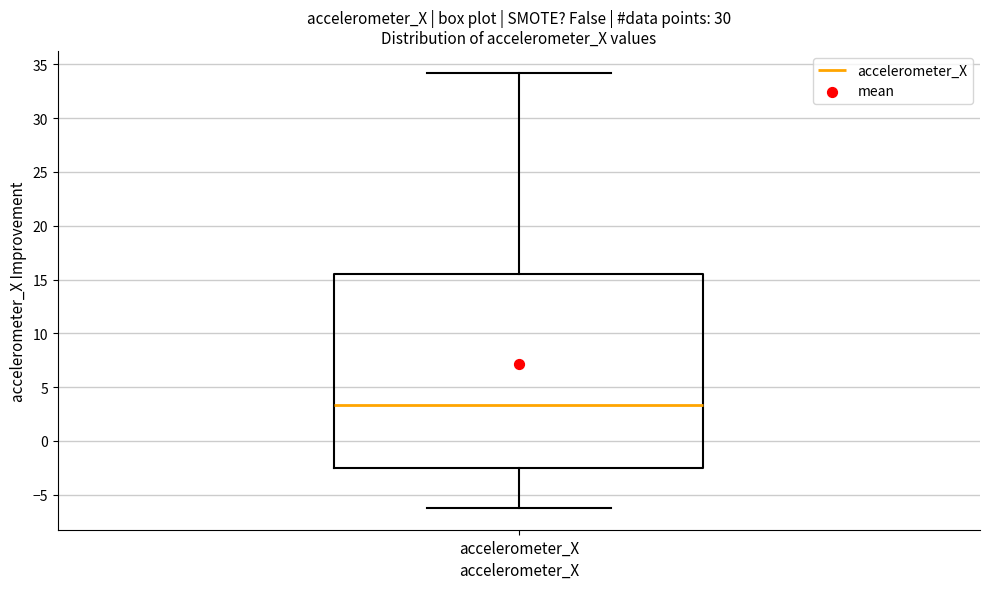

Transcribe this box plot: give where the median line is, the range the box spans, and where the two whiskers end, as read against the y-axis. The values are not printed on the chart, so give them approximately, as read against the axis.

median 3.5, box -2.5 to 15.5, whiskers -6.0 to 34.0